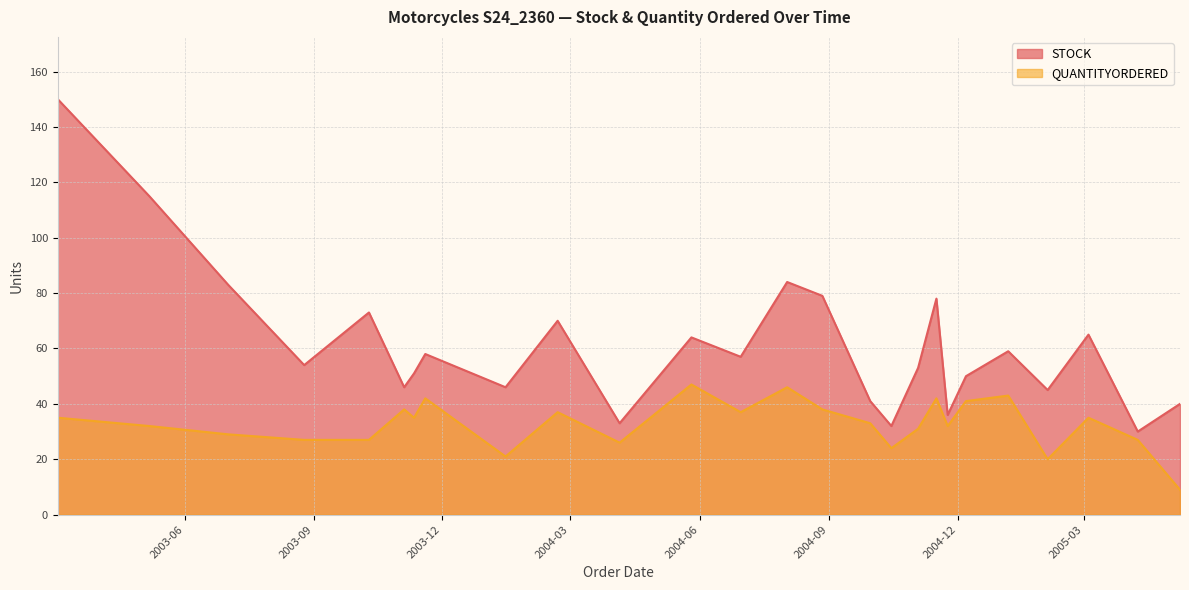

At which category does STOCK reach its first local peak?

2003-10-10